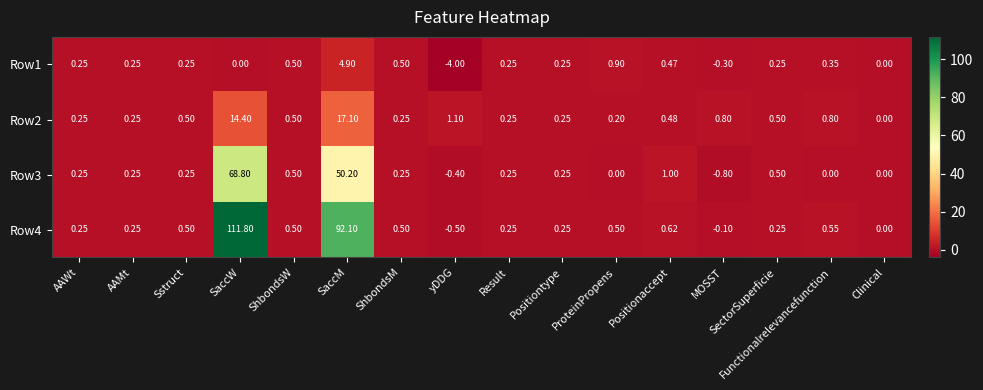

How many data points in Row2 are above 0?

15